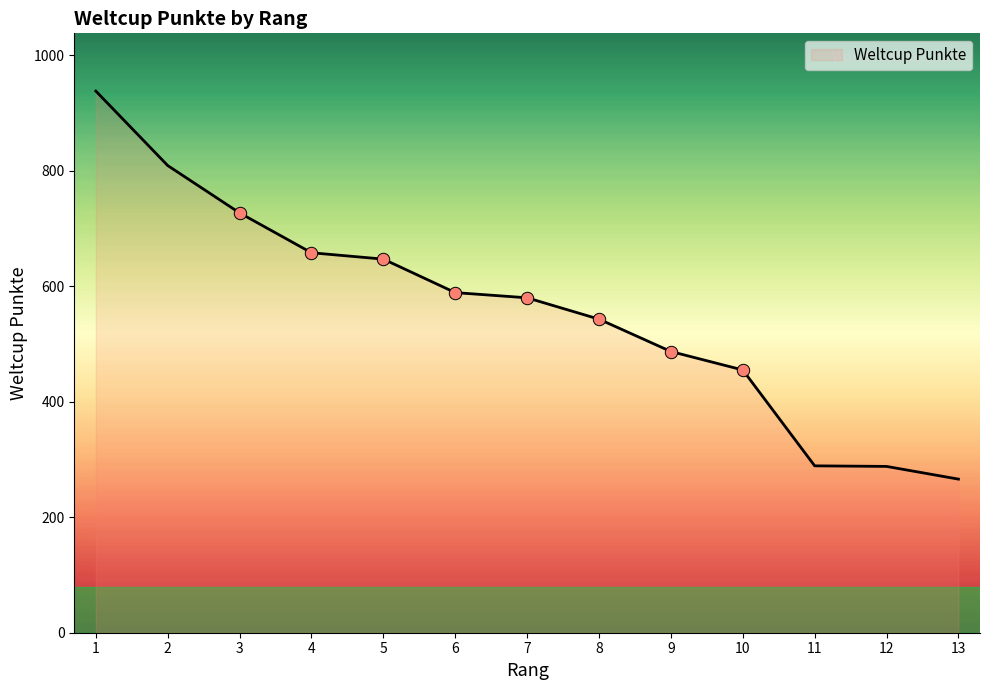

What is the change in value from 6 to 11?

-300